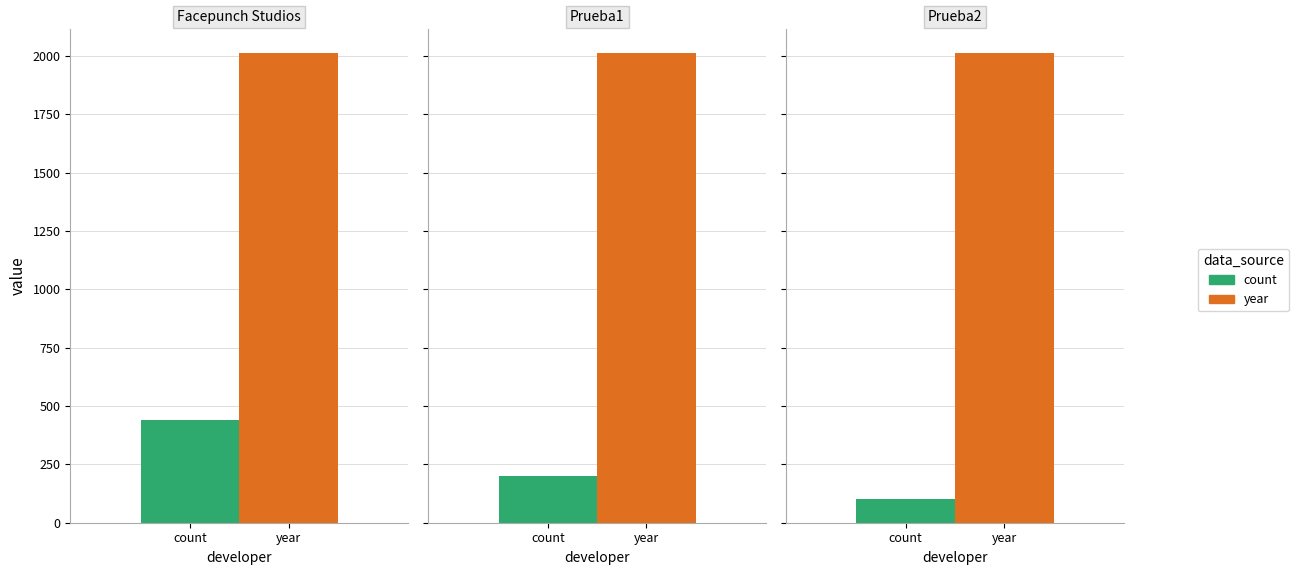

List the series in order of their overall mean, lowest first.

count, year